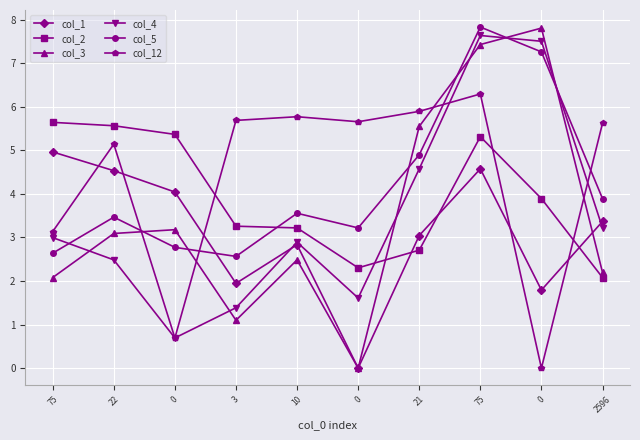

How many data points in col_2 are above 3?

7